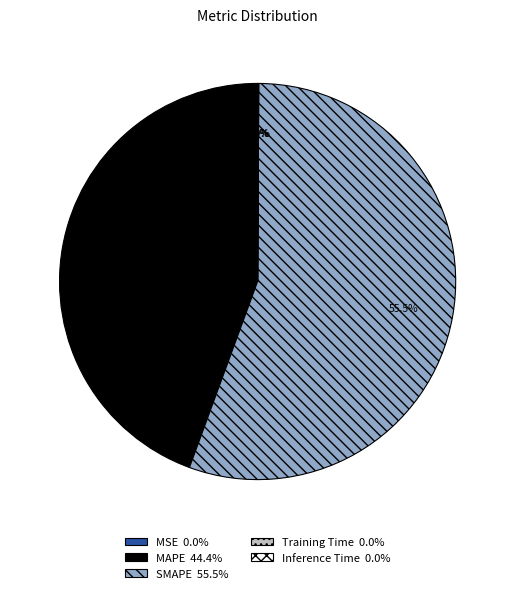

Which slice represents more than half of the pie?

SMAPE